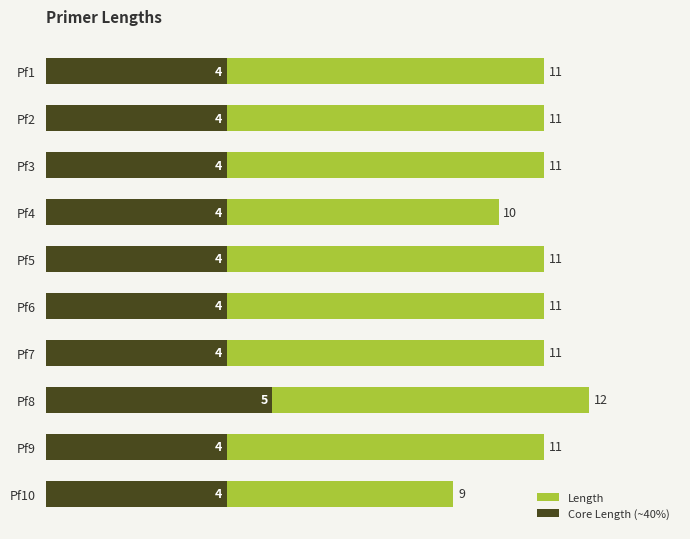

Which series changed the most between Pf3 and Pf8?

Length